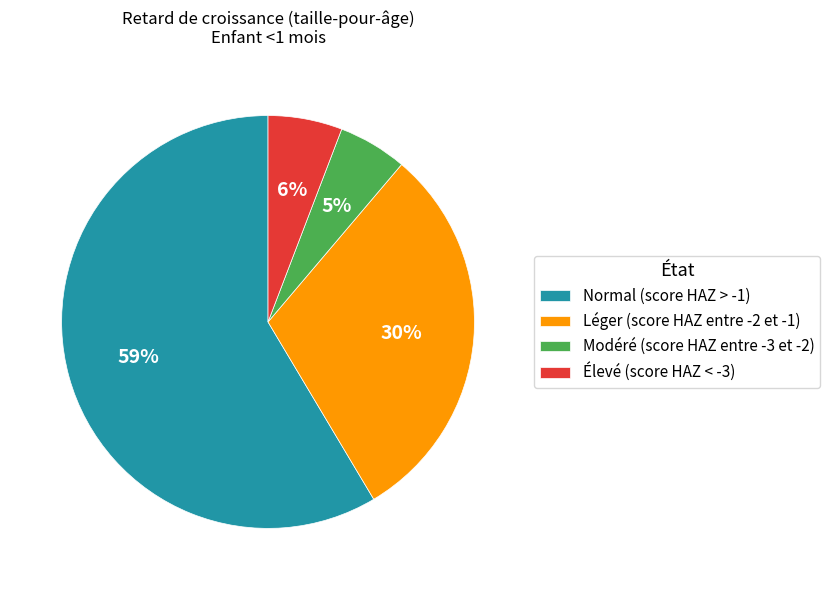

How many segments does this pie chart have?

4